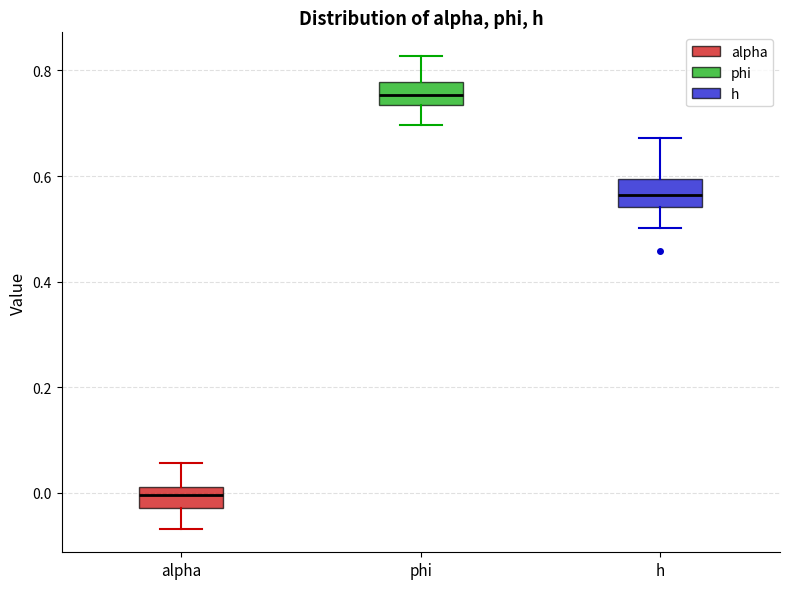

Which box has the lowest median line?

alpha